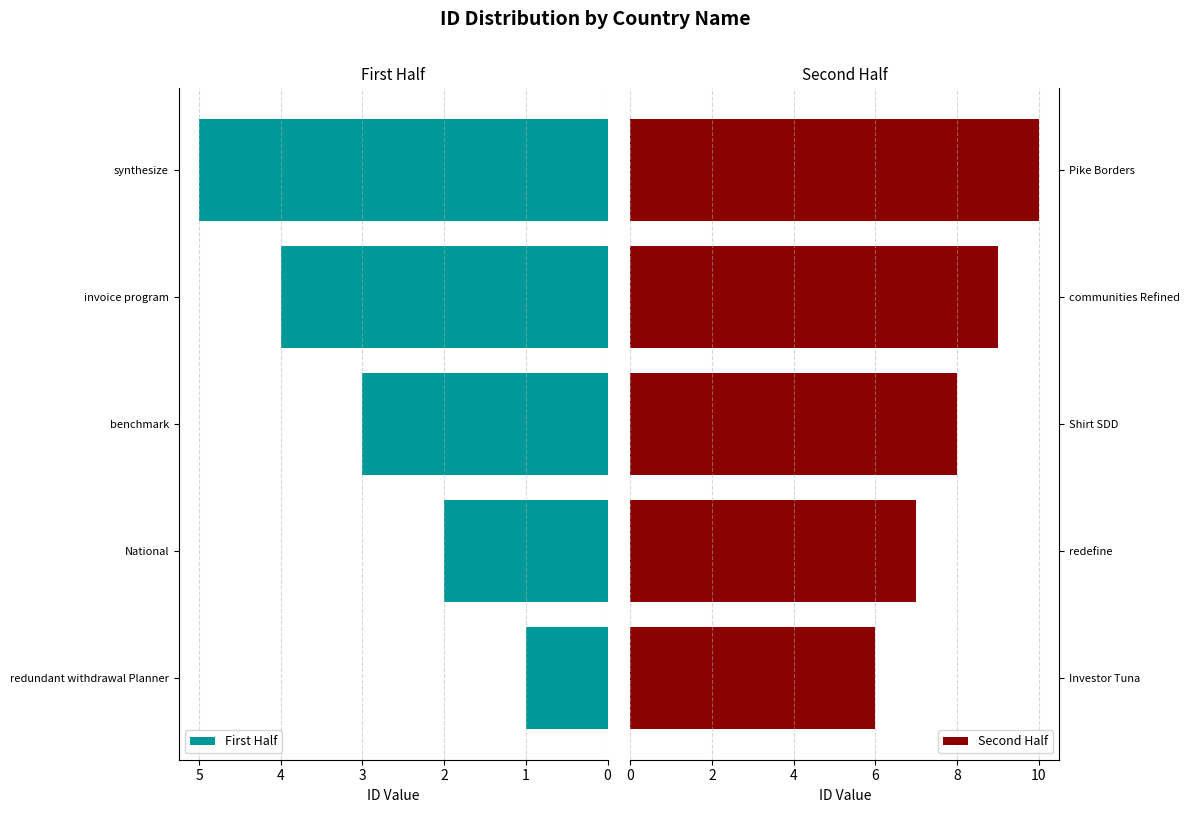

What is the sum of the Second Half values at Pike Borders and Investor Tuna?

16